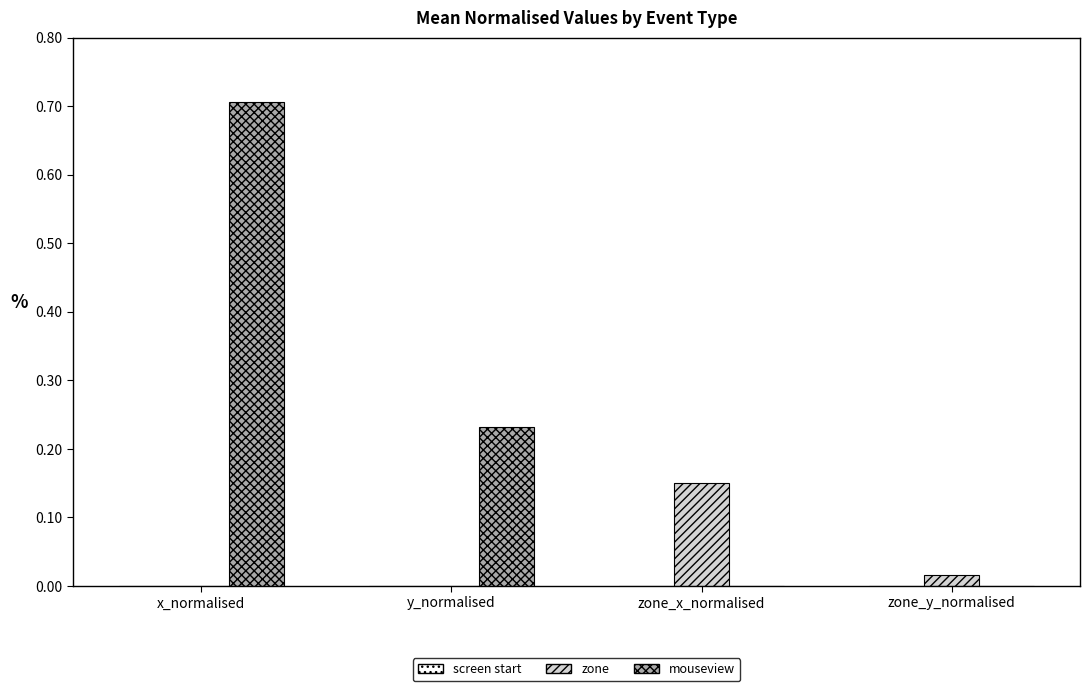

How many data points does each series have?

4